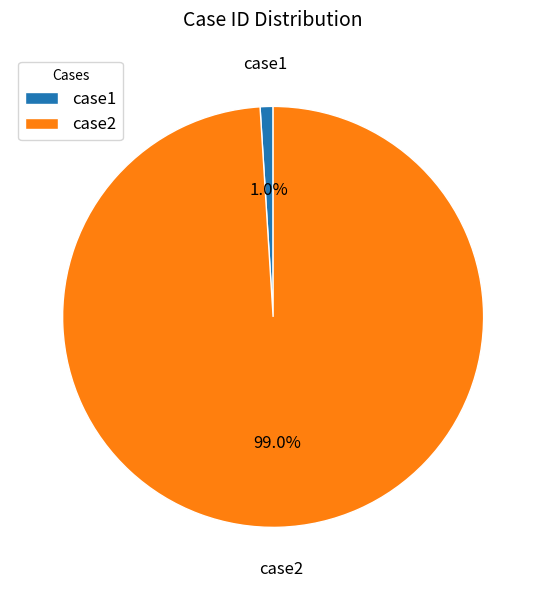

How many segments does this pie chart have?

2